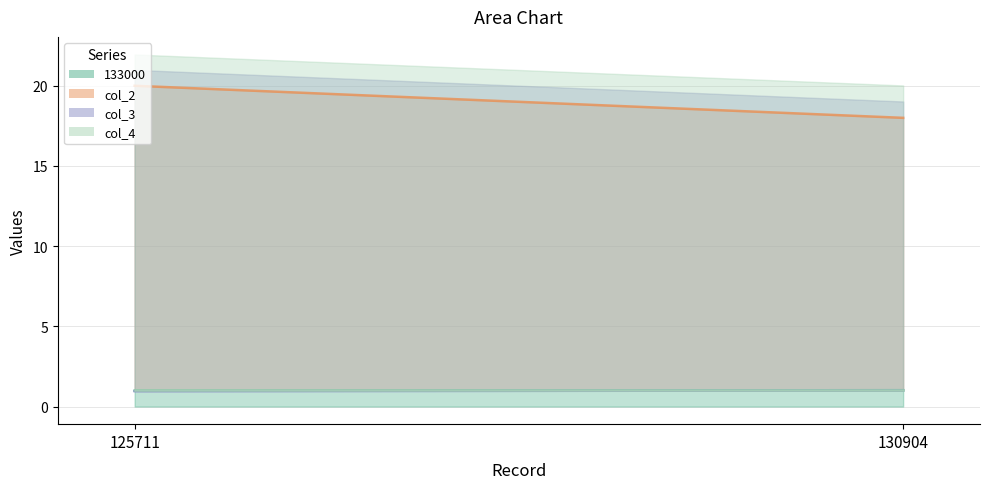

What is the lowest value of the col_3 series?

1.0